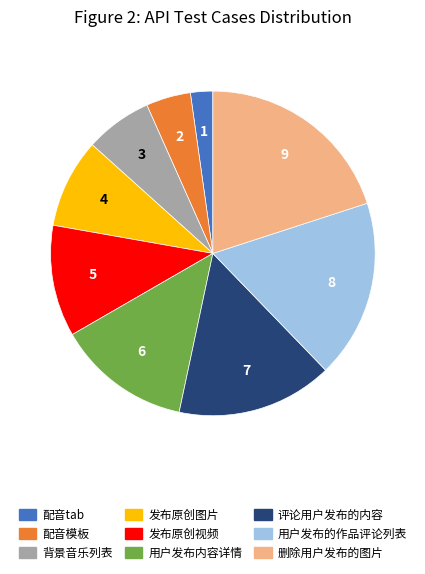

How many segments does this pie chart have?

9